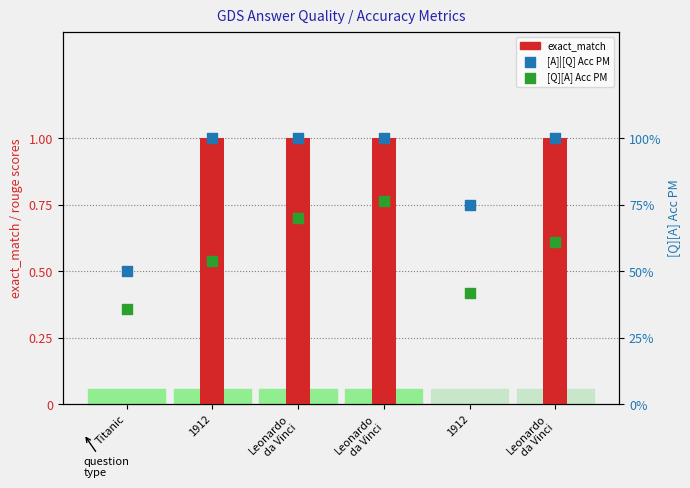

Which series has the largest total across all categories?

[A]|[Q] Acc PM